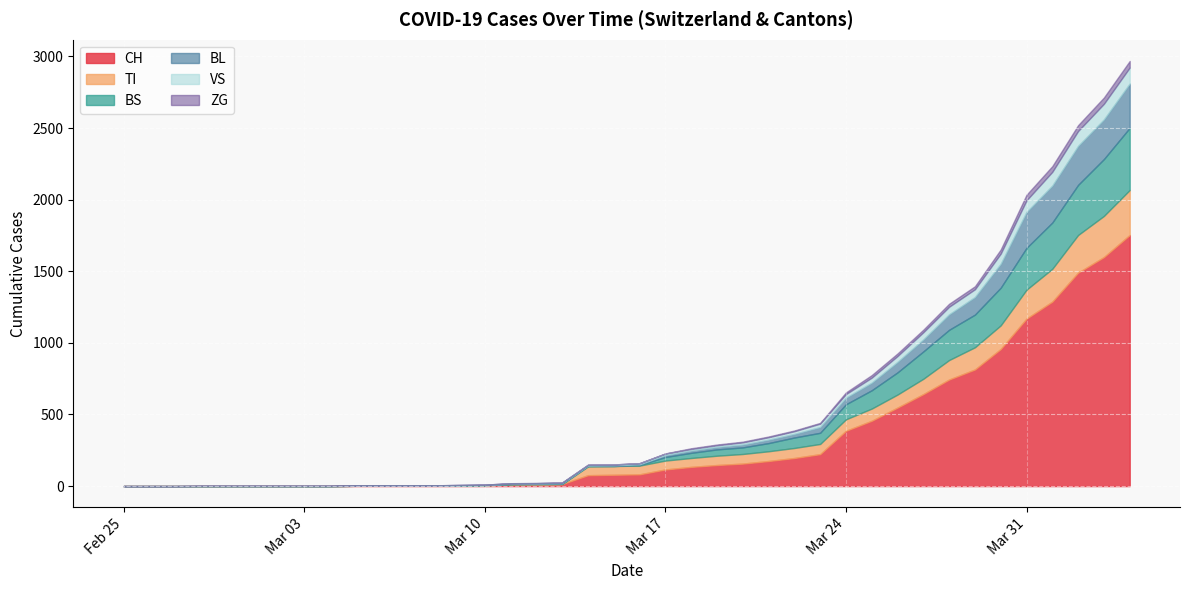

Is it true that VS equals 6 at 2020-03-14?

True